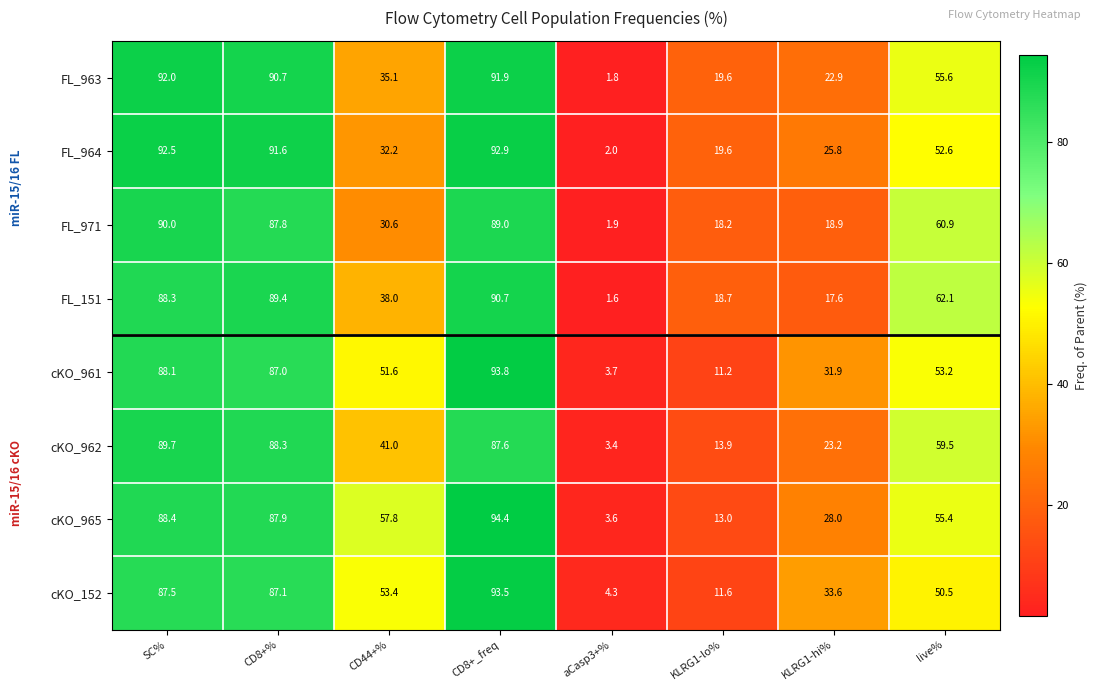

Is it true that cKO_961 equals 93.8 at CD8+_freq?

True